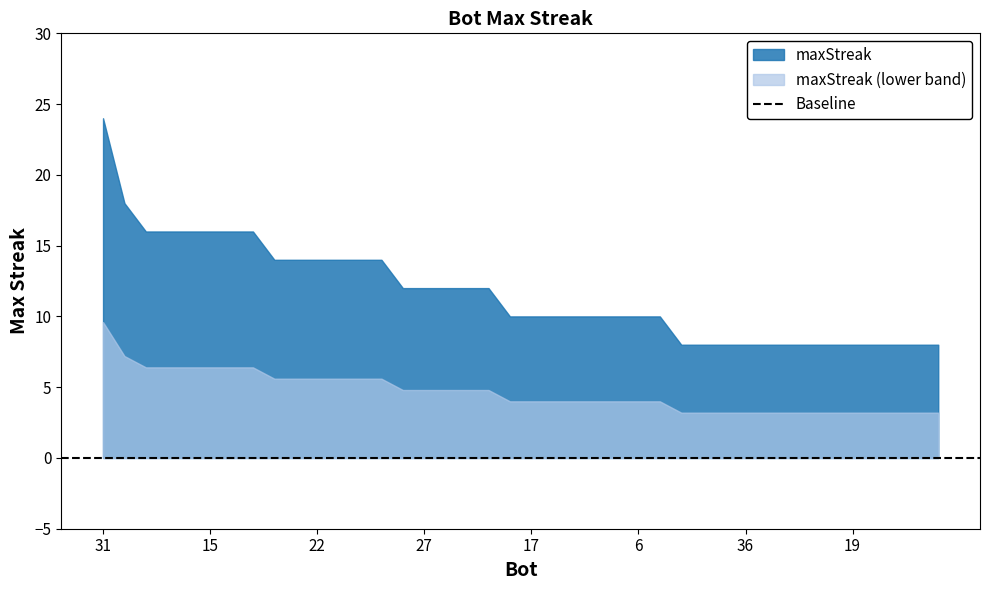

Which category has the lowest value across all series?

42